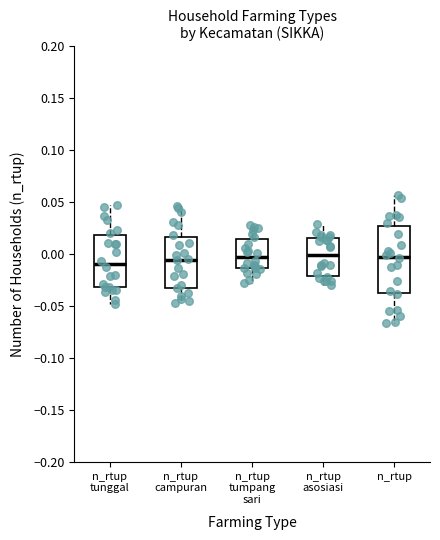

Reading left to right, read every box against the y-axis: the position of its median line, the range the box covers, and the ends of its whiskers. The values are not printed on the chart, so give them approximately, as read against the axis.

n_rtup tunggal: median -0.010, box -0.030 to 0.020, whiskers -0.050 to 0.045
n_rtup campuran: median -0.005, box -0.030 to 0.015, whiskers -0.045 to 0.045
n_rtup tumpang sari: median -0.005, box -0.015 to 0.015, whiskers -0.025 to 0.030
n_rtup asosiasi: median 0.000, box -0.020 to 0.015, whiskers -0.030 to 0.030
n_rtup: median 0.000, box -0.035 to 0.025, whiskers -0.065 to 0.055